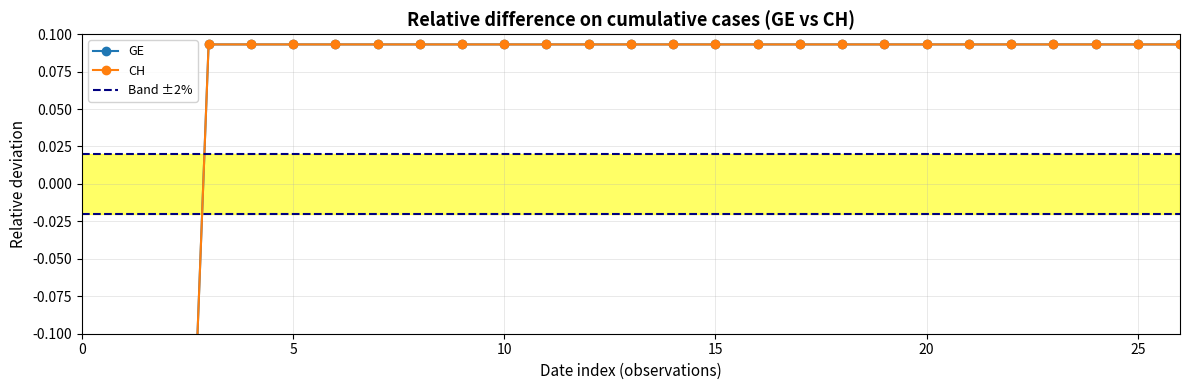

How many values in the CH series exceed 0?

24